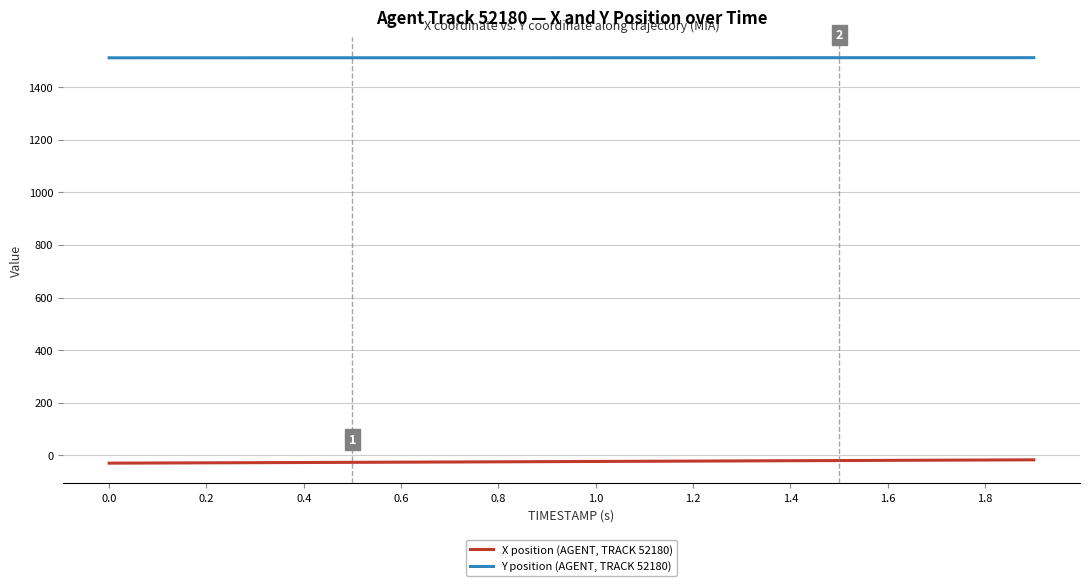

What is the minimum value shown in the chart?

-30.3